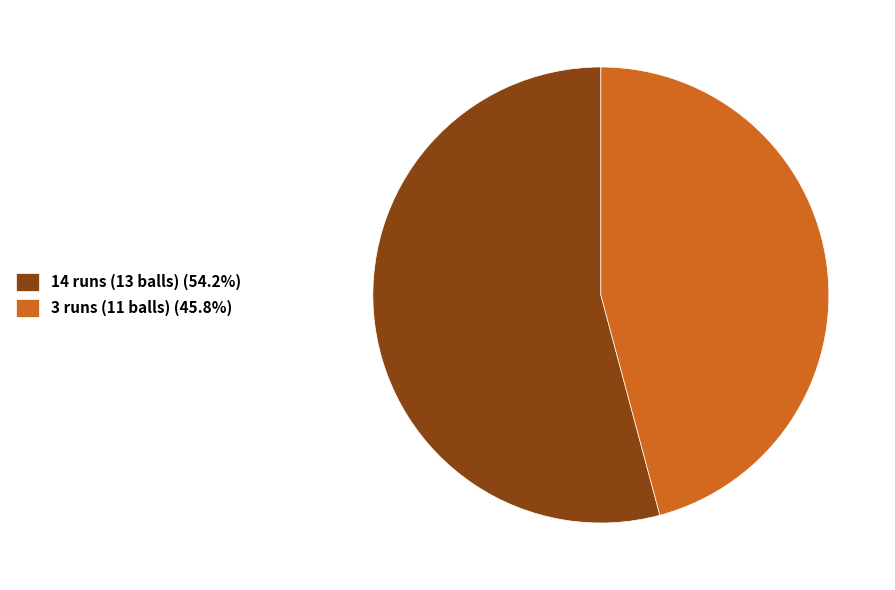

Does 14 runs (13 balls) represent more than half of the total?

Yes